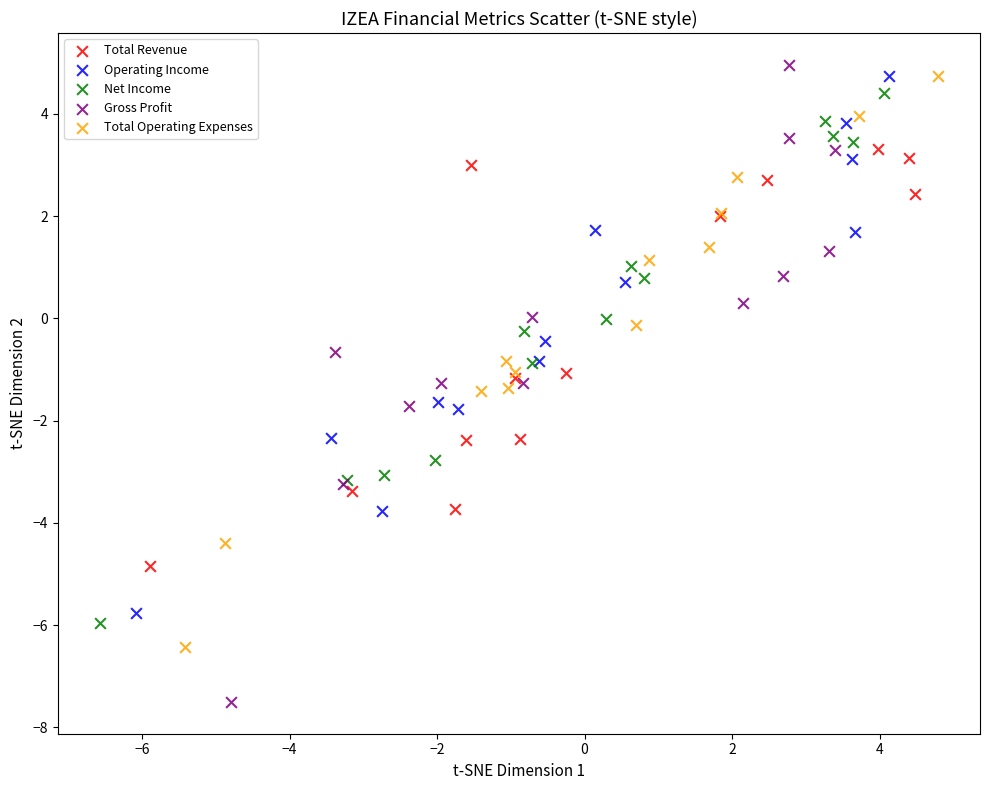

Which series contains the lowest Y value?

Gross Profit